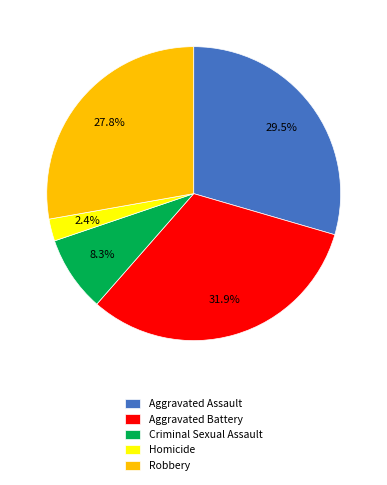

Between Aggravated Battery and Robbery, which is larger?

Aggravated Battery